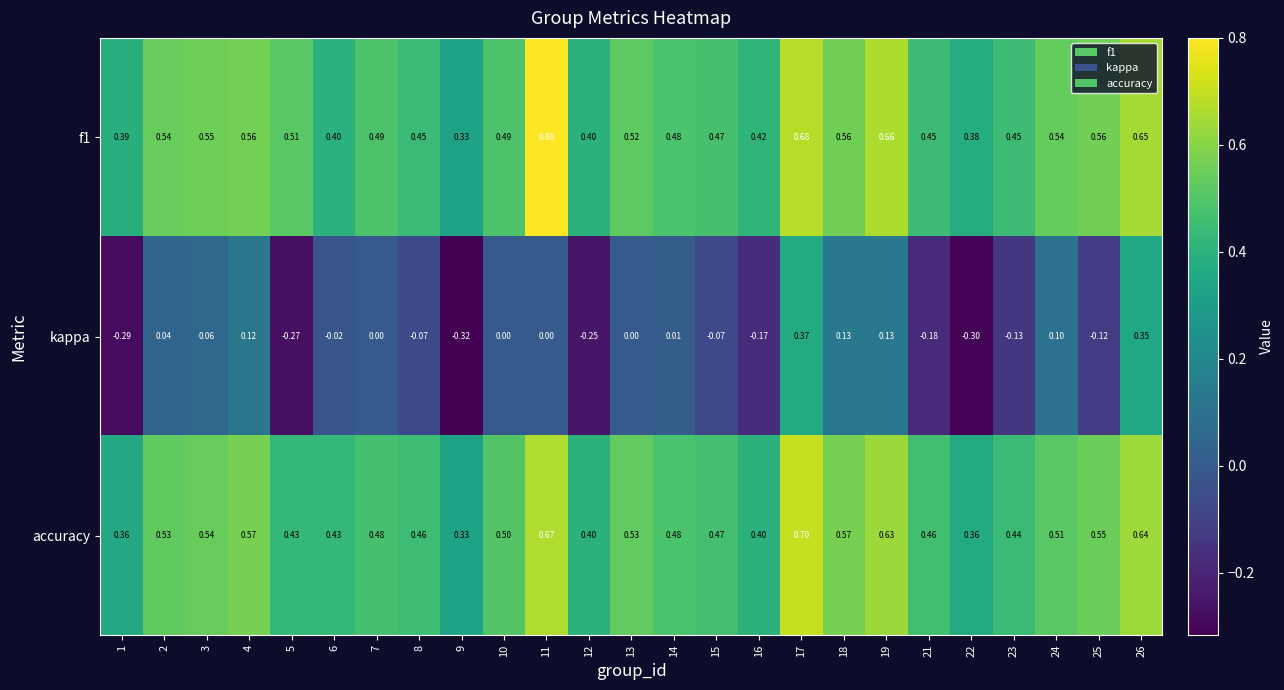

At how many categories does at least one series exceed 0?

25